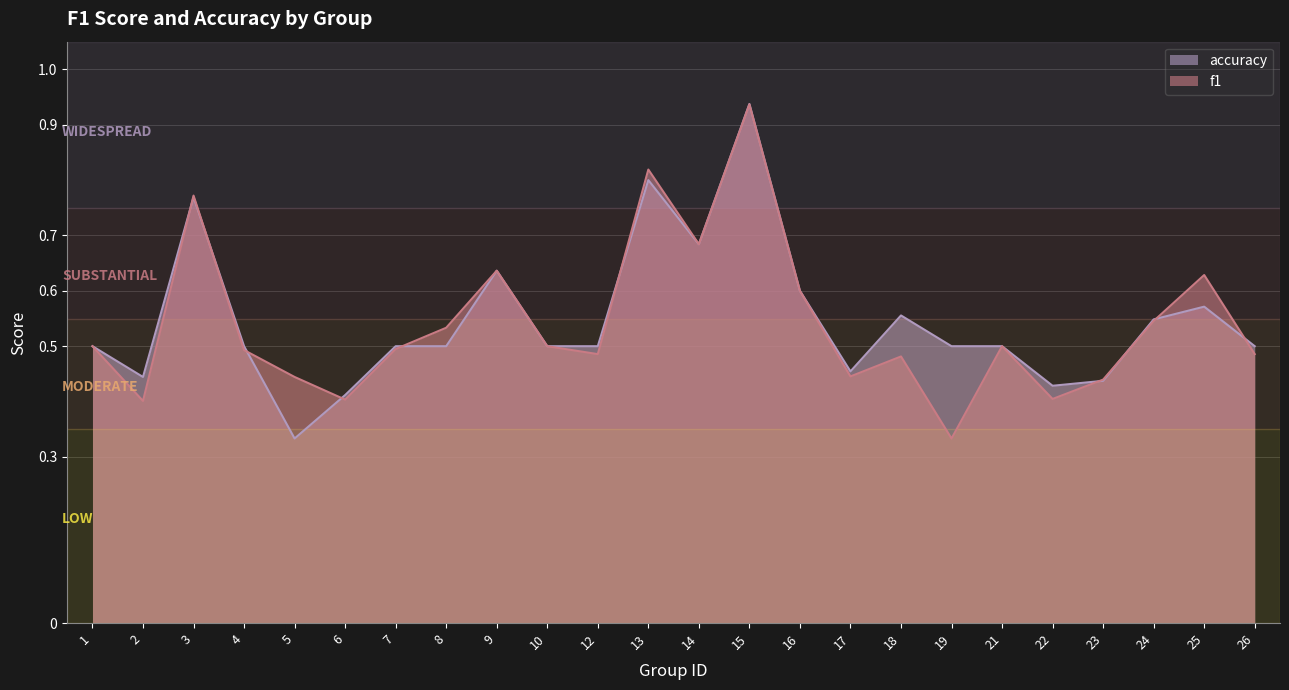

Reading left to right, what are all the values shown in this chart?

f1: 1=0.5	2=0.4	3=0.8	4=0.5	5=0.4	6=0.4	7=0.5	8=0.5	9=0.6	10=0.5	12=0.5	13=0.8	14=0.7	15=0.9	16=0.6	17=0.4	18=0.5	19=0.3	21=0.5	22=0.4	23=0.4	24=0.5	25=0.6	26=0.5
accuracy: 1=0.5	2=0.4	3=0.8	4=0.5	5=0.3	6=0.4	7=0.5	8=0.5	9=0.6	10=0.5	12=0.5	13=0.8	14=0.7	15=0.9	16=0.6	17=0.5	18=0.6	19=0.5	21=0.5	22=0.4	23=0.4	24=0.5	25=0.6	26=0.5